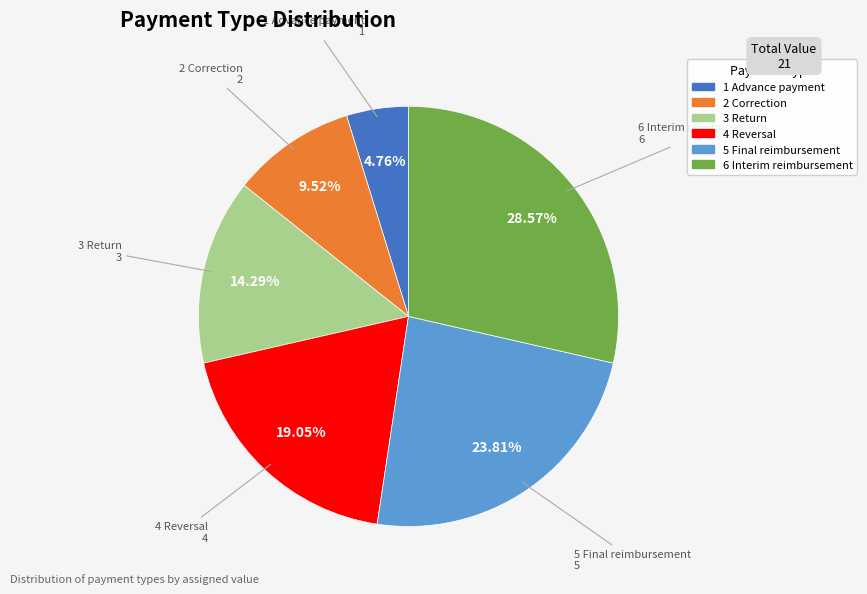

Is it true that 3 Return is 4% of the pie?

False